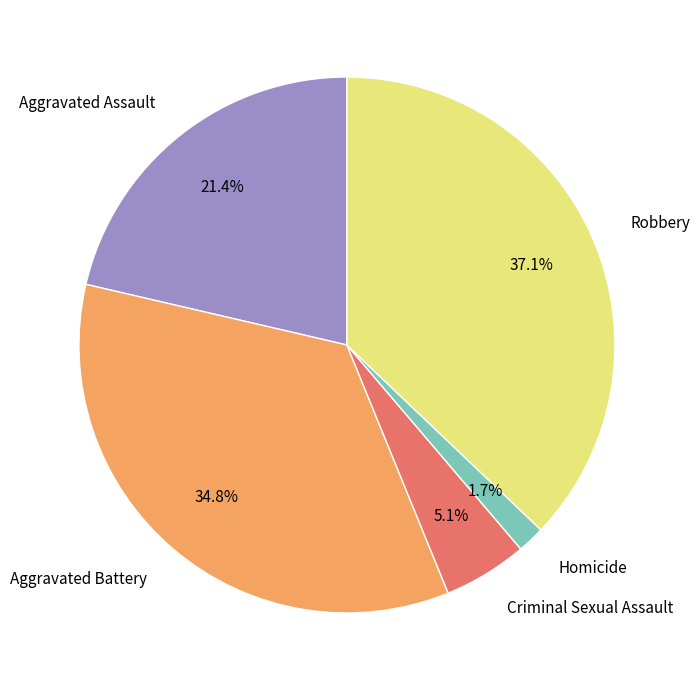

What portion of the pie excludes Aggravated Assault?

78.6%